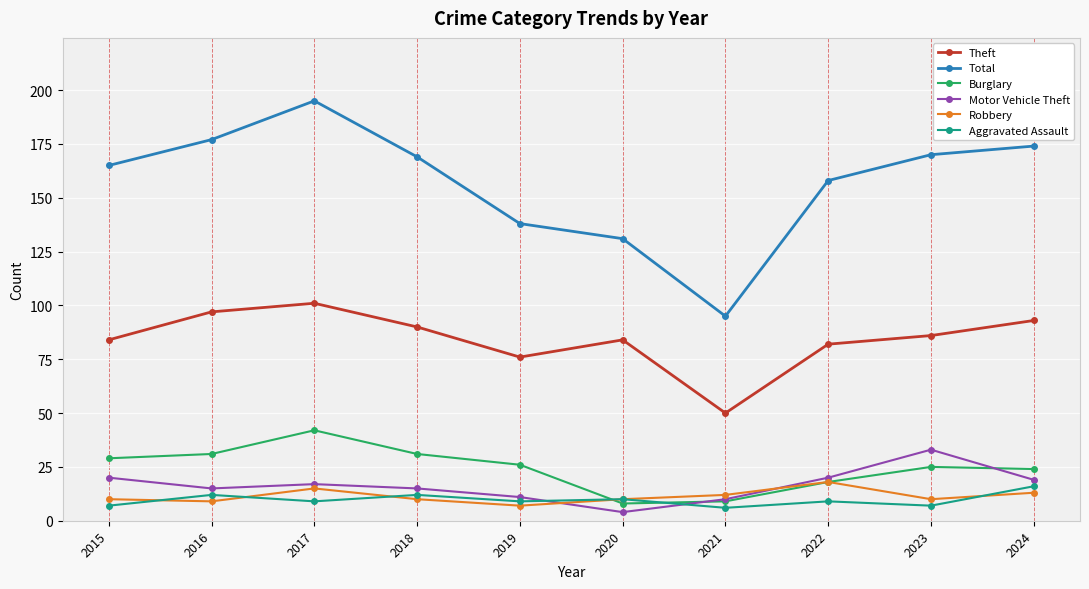

At which category is the sum across all series the highest?

2017